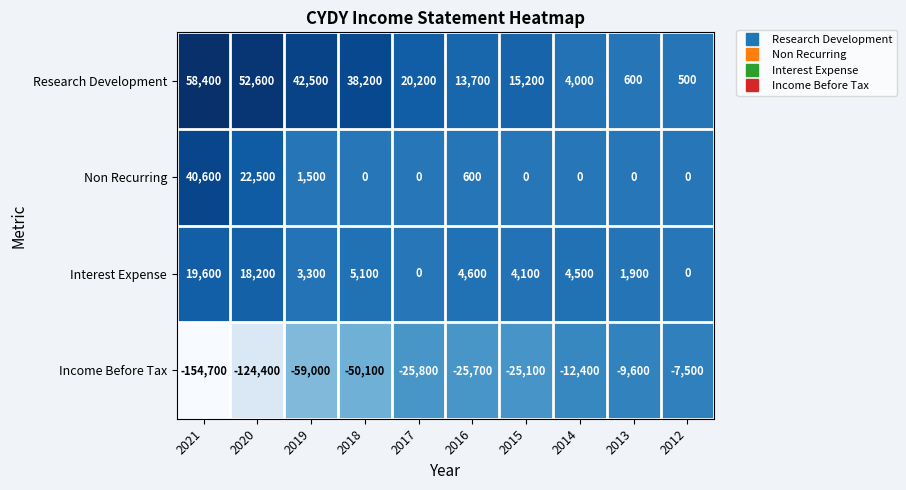

True or false: Research Development has a value of 57432 at 2019.

False